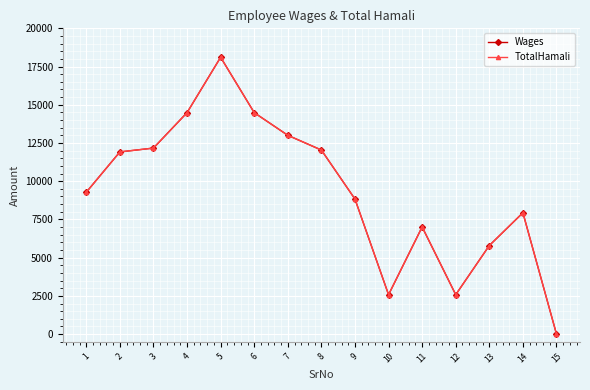

What is the total value across all series at 5?

36214